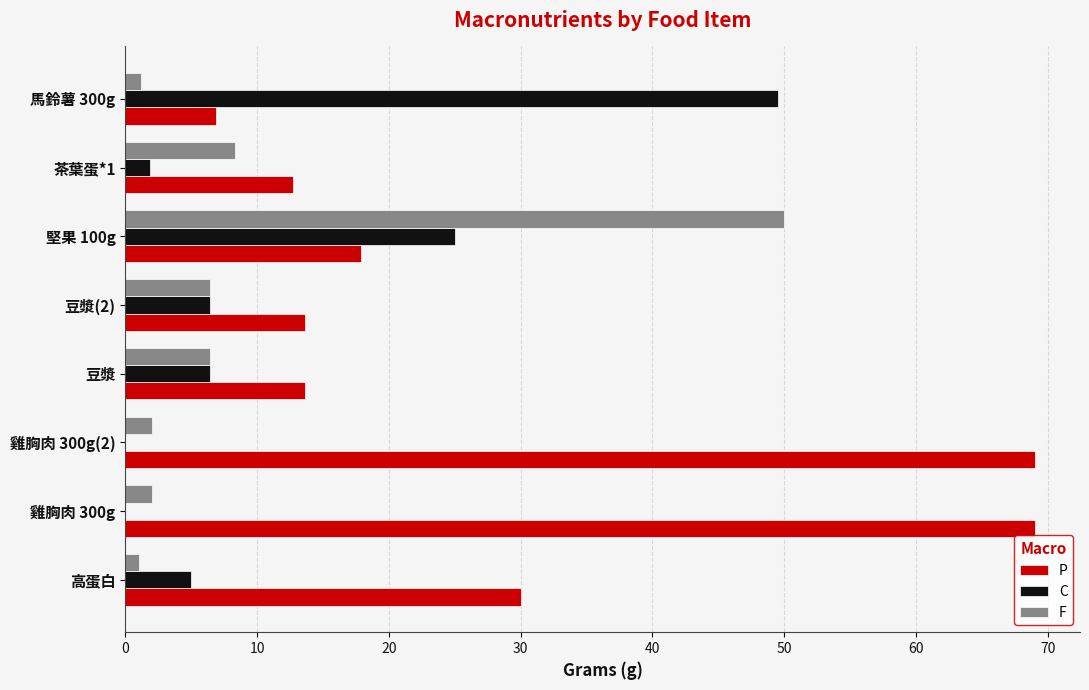

The F series shows 50.0 at 堅果 100g. True or false?

True